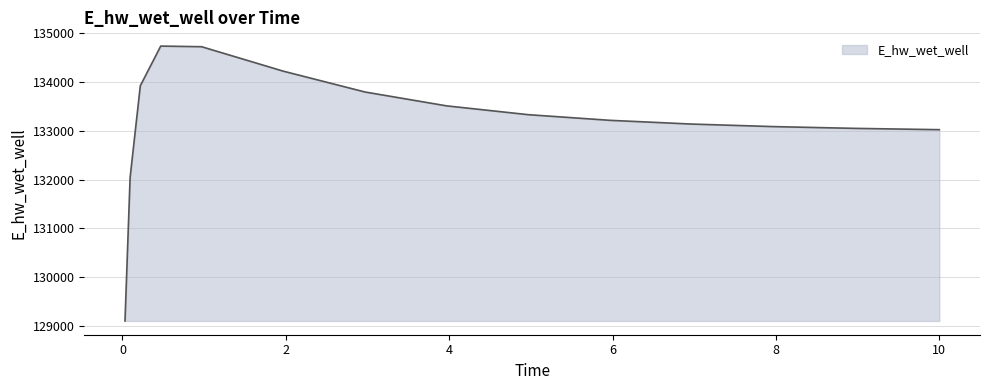

What is the smallest value displayed?

129107.9